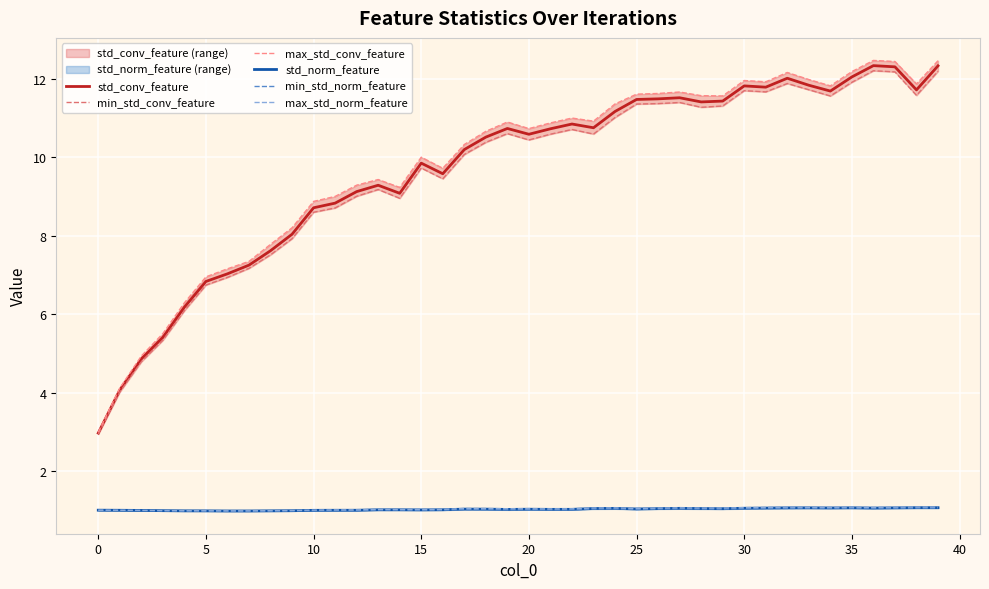

Which has a higher value, 12 or 19?

19